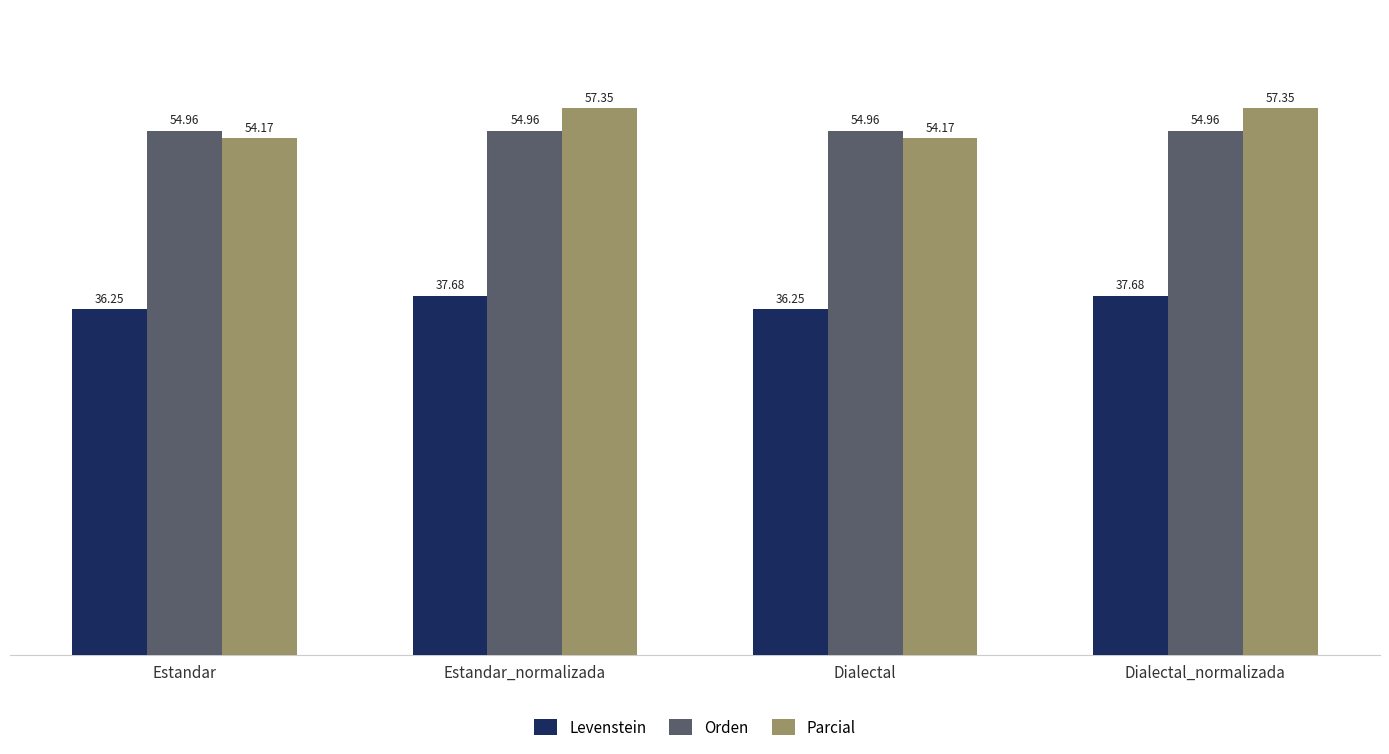

How many data points in Levenstein are less than 37?

2